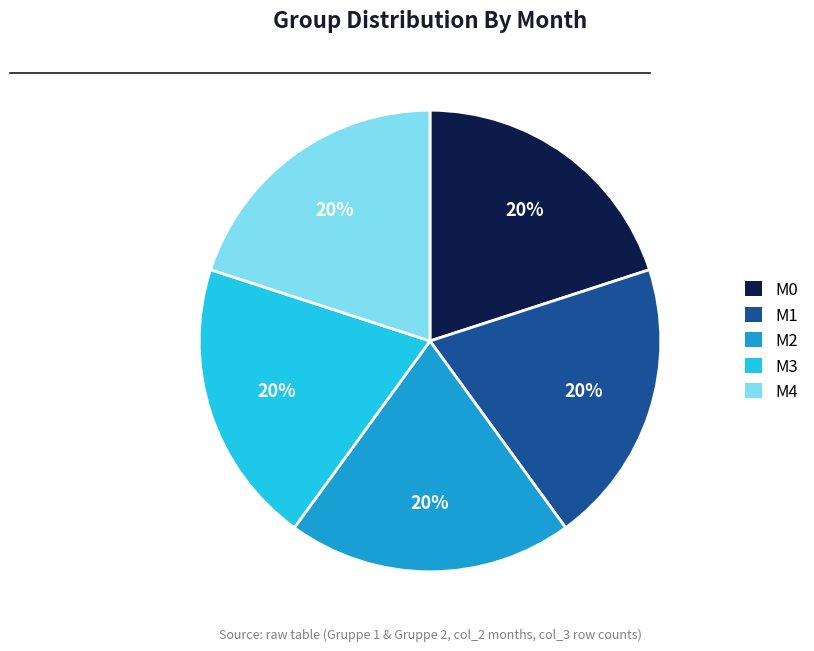

Does any single category account for the majority?

No